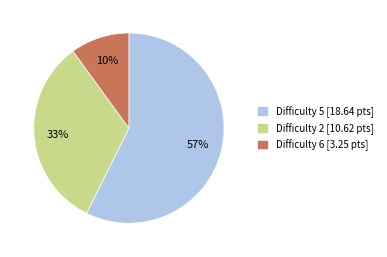

Is it true that Difficulty 6 [3.25 pts] is 10% of the pie?

True